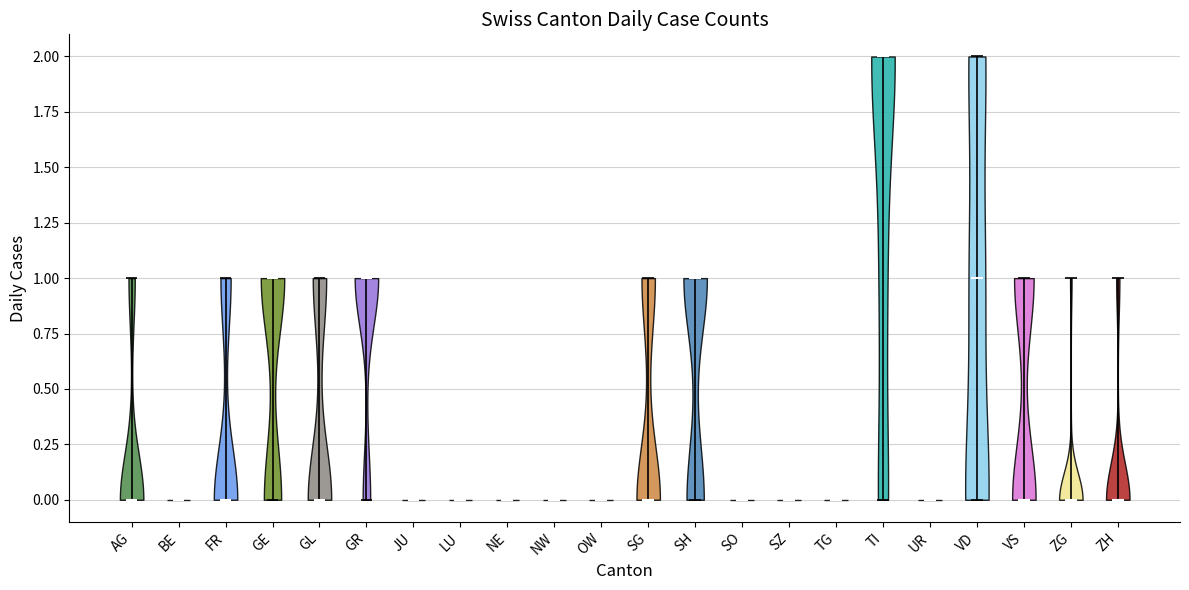

Reading left to right, read every violin against the y-axis: where its median line is, and the lowest and highest points it reaches. The values are not printed on the chart, so give them approximately, as read against the axis.

AG: median line 0, lowest point 0, highest point 1
BE: median line 0, lowest point 0, highest point 0
FR: median line 0, lowest point 0, highest point 1
GE: median line 1, lowest point 0, highest point 1
GL: median line 0, lowest point 0, highest point 1
GR: median line 1, lowest point 0, highest point 1
JU: median line 0, lowest point 0, highest point 0
LU: median line 0, lowest point 0, highest point 0
NE: median line 0, lowest point 0, highest point 0
NW: median line 0, lowest point 0, highest point 0
OW: median line 0, lowest point 0, highest point 0
SG: median line 0, lowest point 0, highest point 1
SH: median line 1, lowest point 0, highest point 1
SO: median line 0, lowest point 0, highest point 0
SZ: median line 0, lowest point 0, highest point 0
TG: median line 0, lowest point 0, highest point 0
TI: median line 2, lowest point 0, highest point 2
UR: median line 0, lowest point 0, highest point 0
VD: median line 1, lowest point 0, highest point 2
VS: median line 0, lowest point 0, highest point 1
ZG: median line 0, lowest point 0, highest point 1
ZH: median line 0, lowest point 0, highest point 1